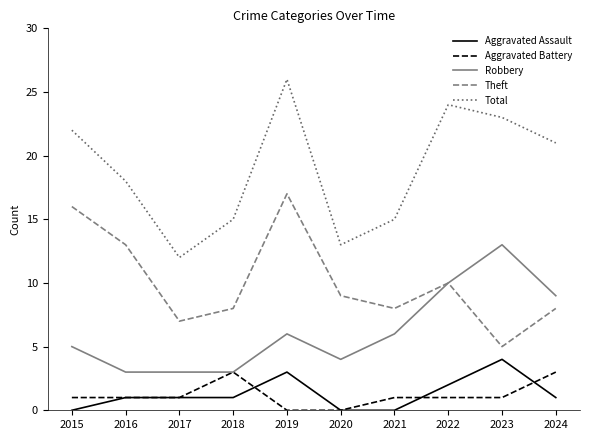

True or false: Robbery and Total intersect in this chart.

False